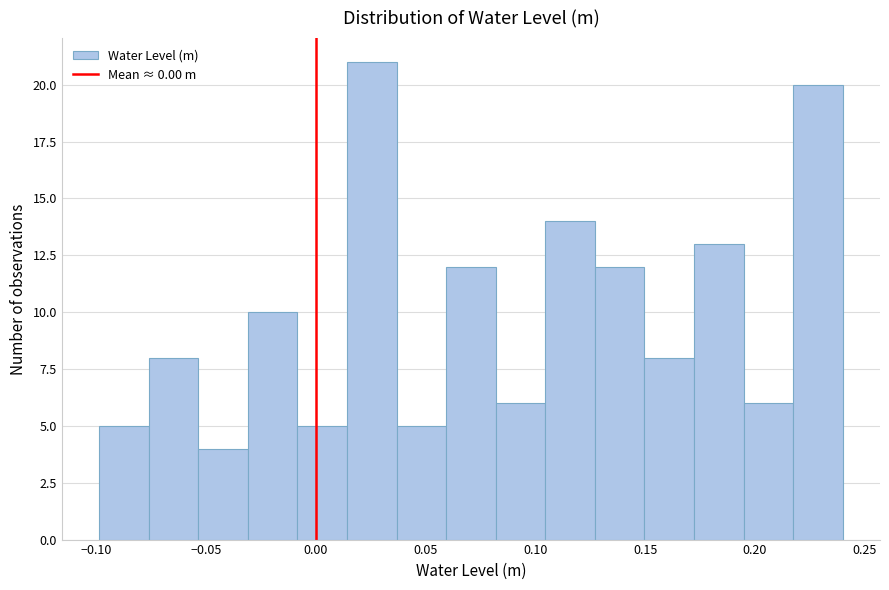

Reading left to right, list every bar in this chart as the range it spans on the x-axis followed by its height. Neither the bar edges nor the heights are printed on the chart, so give them approximately, as read against the axes.

-0.100 to -0.075: 5
-0.075 to -0.055: 8
-0.055 to -0.030: 4
-0.030 to -0.010: 10
-0.010 to 0.015: 5
0.015 to 0.035: 21
0.035 to 0.060: 5
0.060 to 0.080: 12
0.080 to 0.105: 6
0.105 to 0.125: 14
0.125 to 0.150: 12
0.150 to 0.170: 8
0.170 to 0.195: 13
0.195 to 0.215: 6
0.215 to 0.240: 20